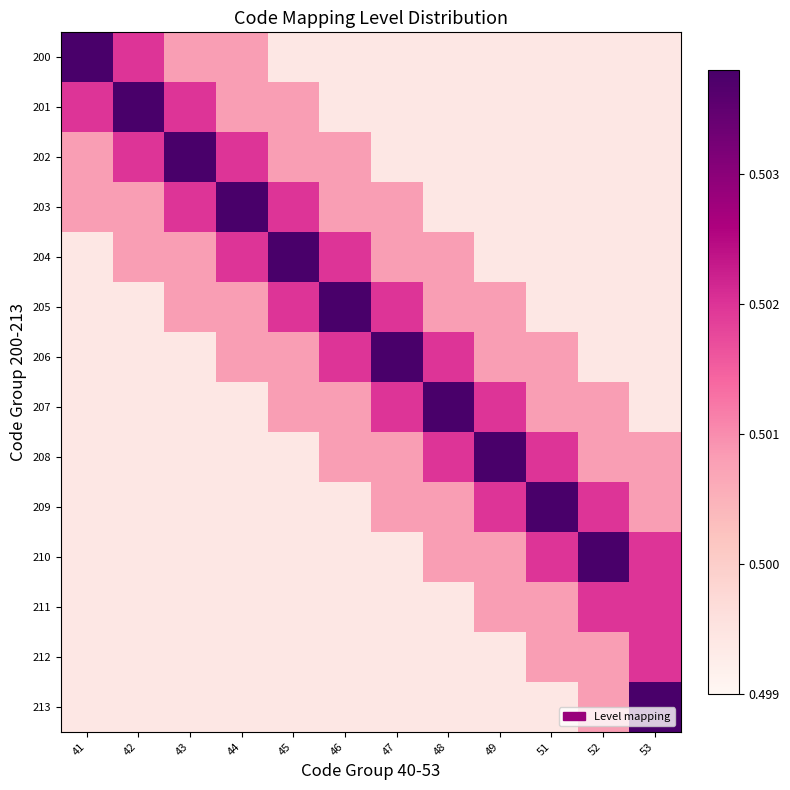

Reading right to left, extract all data points from this chart.

200: 53=0.5	52=0.5	51=0.5	49=0.5	48=0.5	47=0.5	46=0.5	45=0.5	44=0.5	43=0.5	42=0.5	41=0.5
201: 53=0.5	52=0.5	51=0.5	49=0.5	48=0.5	47=0.5	46=0.5	45=0.5	44=0.5	43=0.5	42=0.5	41=0.5
202: 53=0.5	52=0.5	51=0.5	49=0.5	48=0.5	47=0.5	46=0.5	45=0.5	44=0.5	43=0.5	42=0.5	41=0.5
203: 53=0.5	52=0.5	51=0.5	49=0.5	48=0.5	47=0.5	46=0.5	45=0.5	44=0.5	43=0.5	42=0.5	41=0.5
204: 53=0.5	52=0.5	51=0.5	49=0.5	48=0.5	47=0.5	46=0.5	45=0.5	44=0.5	43=0.5	42=0.5	41=0.5
205: 53=0.5	52=0.5	51=0.5	49=0.5	48=0.5	47=0.5	46=0.5	45=0.5	44=0.5	43=0.5	42=0.5	41=0.5
206: 53=0.5	52=0.5	51=0.5	49=0.5	48=0.5	47=0.5	46=0.5	45=0.5	44=0.5	43=0.5	42=0.5	41=0.5
207: 53=0.5	52=0.5	51=0.5	49=0.5	48=0.5	47=0.5	46=0.5	45=0.5	44=0.5	43=0.5	42=0.5	41=0.5
208: 53=0.5	52=0.5	51=0.5	49=0.5	48=0.5	47=0.5	46=0.5	45=0.5	44=0.5	43=0.5	42=0.5	41=0.5
209: 53=0.5	52=0.5	51=0.5	49=0.5	48=0.5	47=0.5	46=0.5	45=0.5	44=0.5	43=0.5	42=0.5	41=0.5
210: 53=0.5	52=0.5	51=0.5	49=0.5	48=0.5	47=0.5	46=0.5	45=0.5	44=0.5	43=0.5	42=0.5	41=0.5
211: 53=0.5	52=0.5	51=0.5	49=0.5	48=0.5	47=0.5	46=0.5	45=0.5	44=0.5	43=0.5	42=0.5	41=0.5
212: 53=0.5	52=0.5	51=0.5	49=0.5	48=0.5	47=0.5	46=0.5	45=0.5	44=0.5	43=0.5	42=0.5	41=0.5
213: 53=0.5	52=0.5	51=0.5	49=0.5	48=0.5	47=0.5	46=0.5	45=0.5	44=0.5	43=0.5	42=0.5	41=0.5